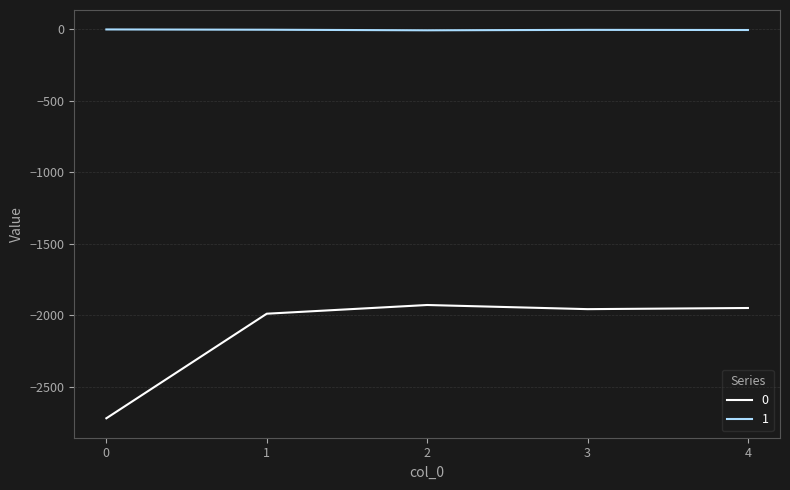

True or false: 1 and 0 cross at least once.

False